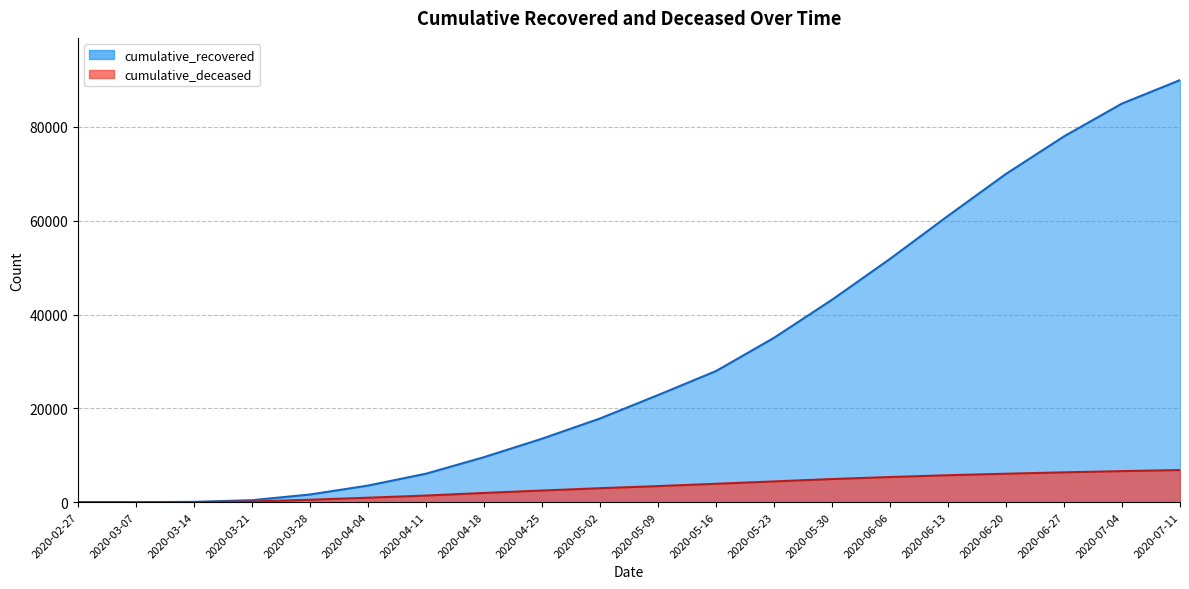

Is it true that cumulative_recovered equals 78000 at 2020-06-27?

True